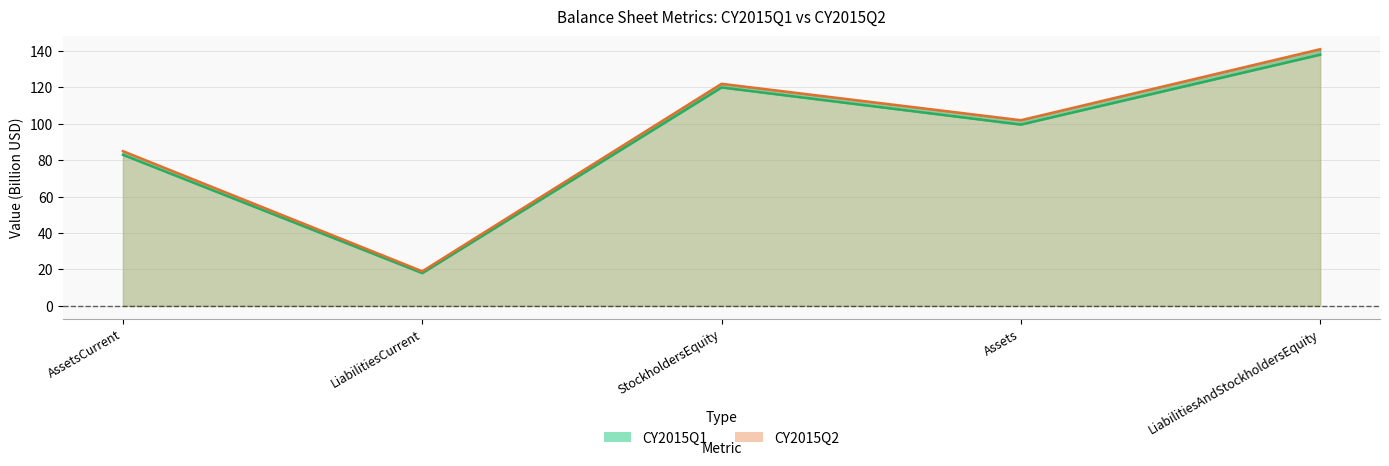

At which category does CY2015Q1 reach its first local valley?

LiabilitiesCurrent